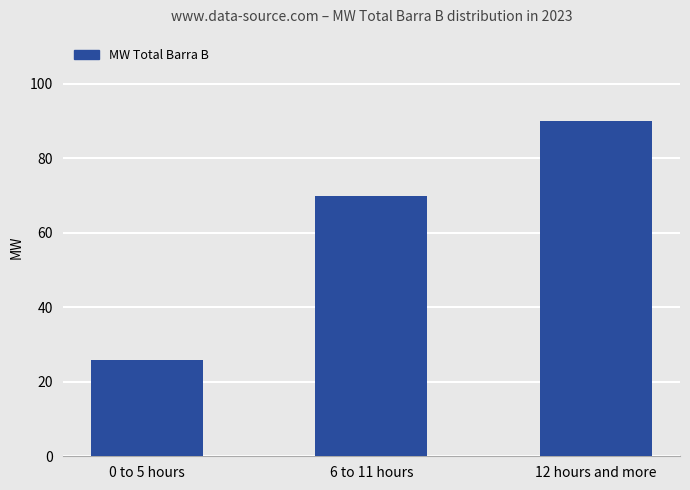

Are the bars grouped side by side (vs. stacked)?

No